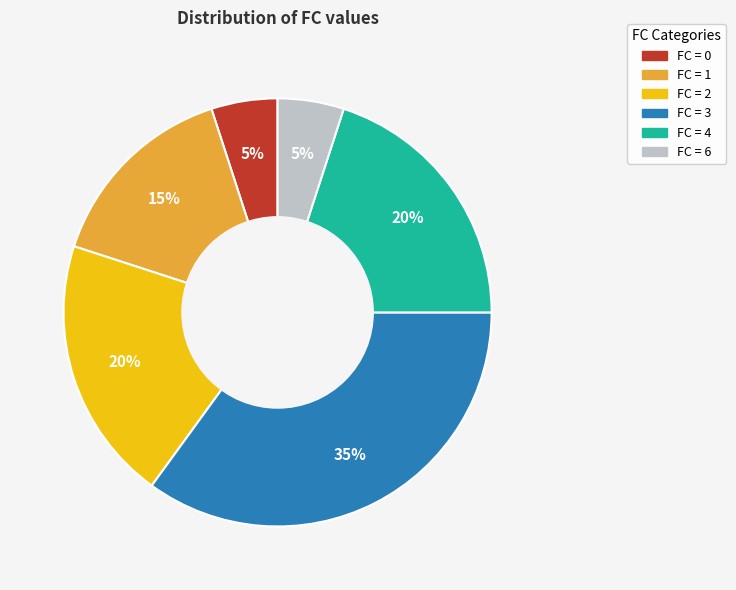

How many slices are in this pie chart?

6